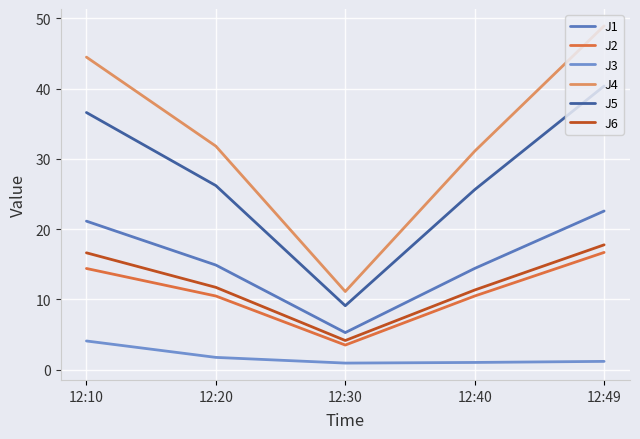

At how many categories does at least one series exceed 24?

4